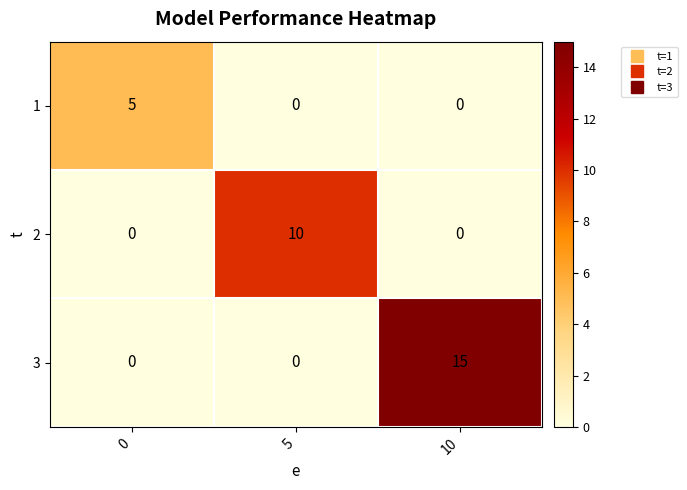

Rank the series by their average value, from highest to lowest.

3, 2, 1